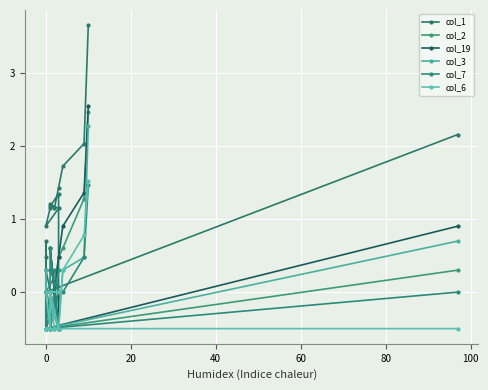

True or false: col_3 and col_2 intersect in this chart.

False